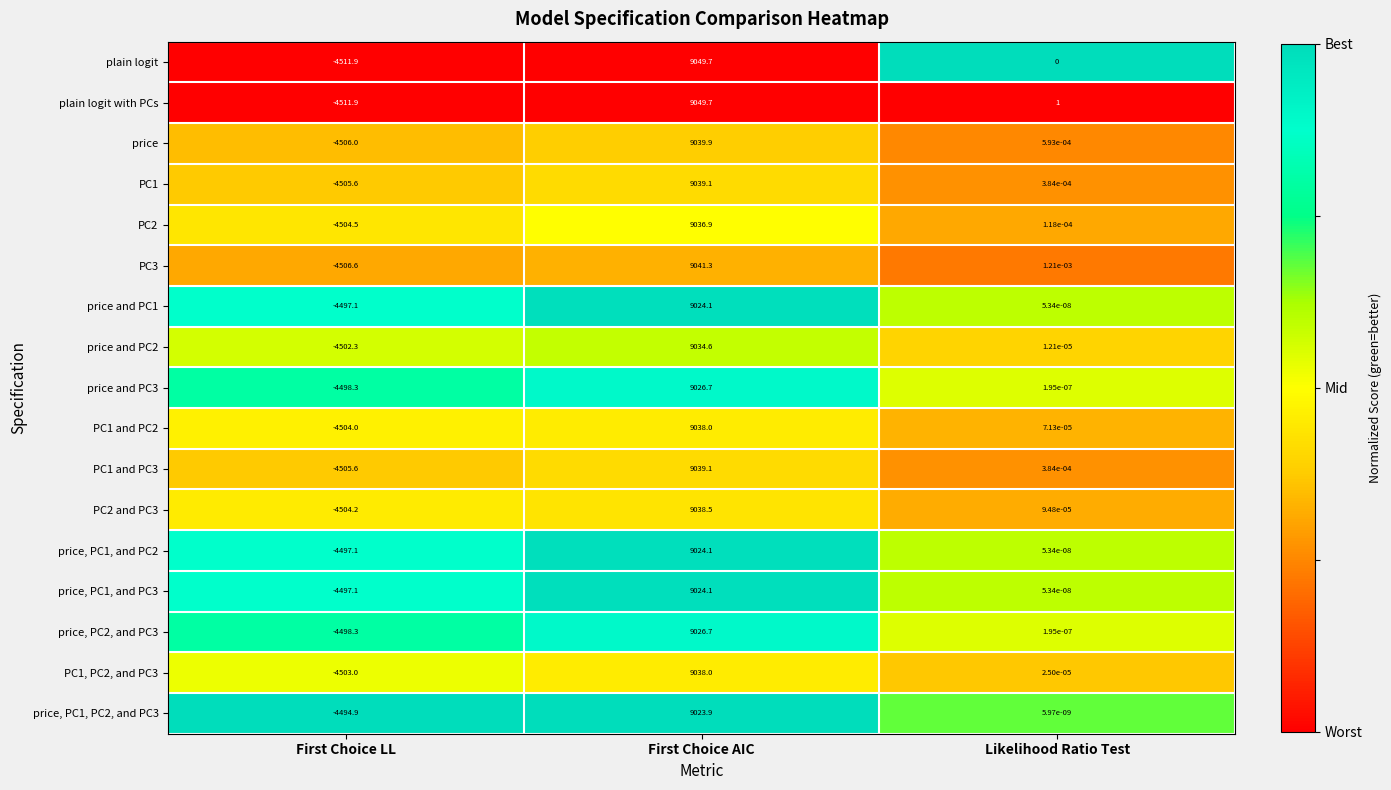

Which label corresponds to the smallest value in the chart?

First Choice LL